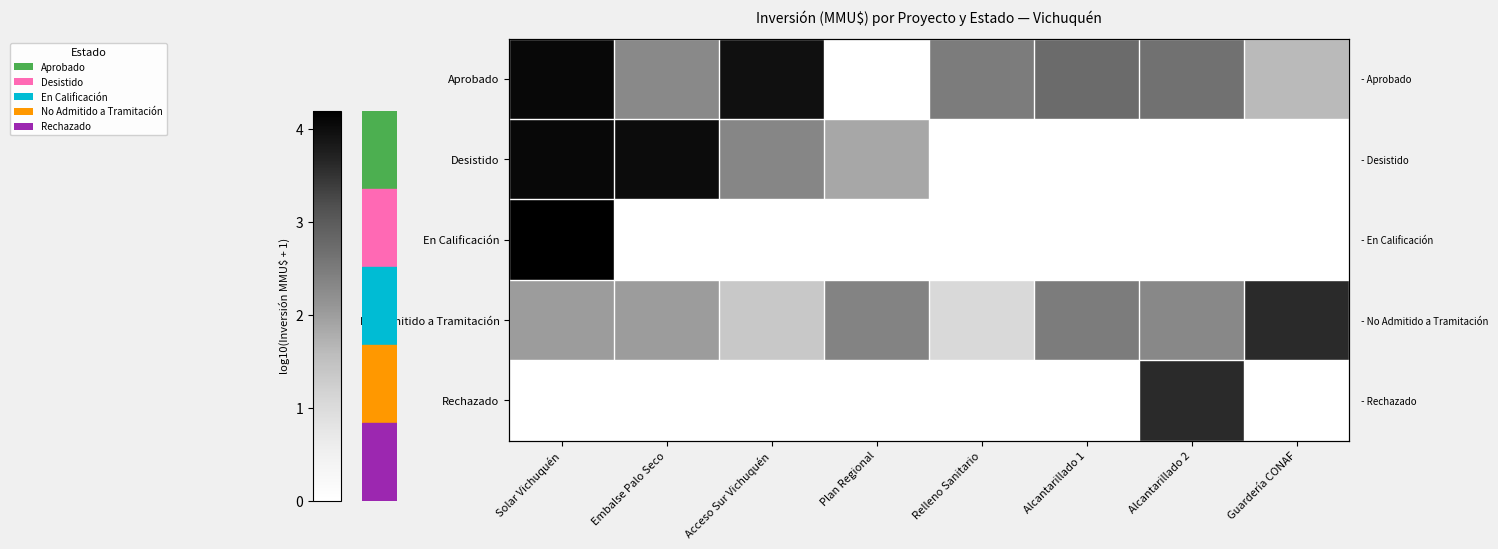

Is it true that No Admitido a Tramitación equals 2.0 at Solar Vichuquén?

True